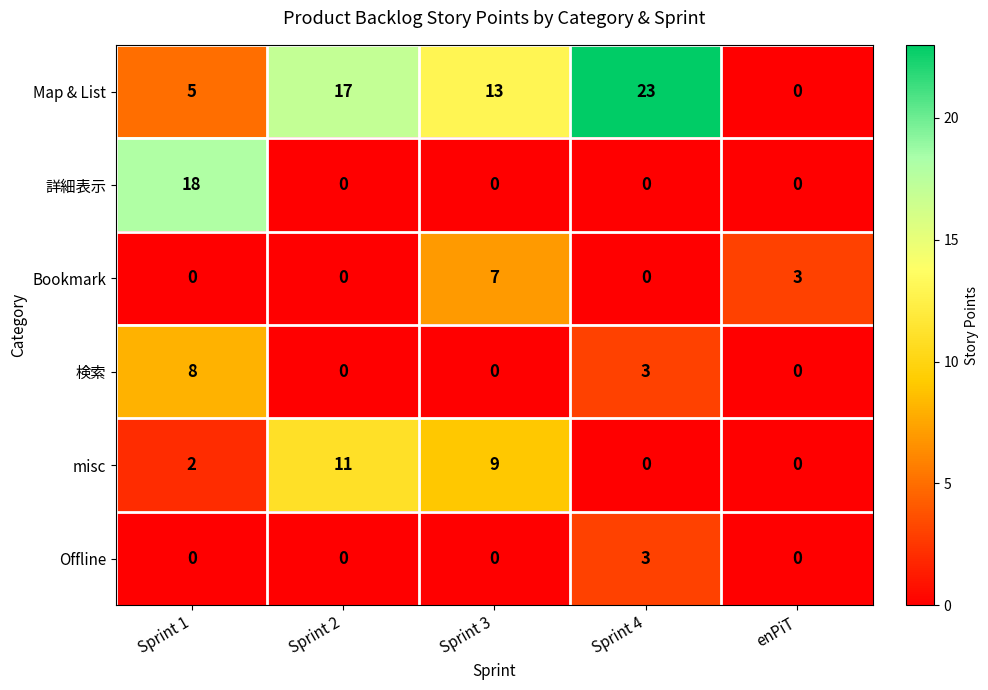

How many values in the Map & List series are below 13?

2